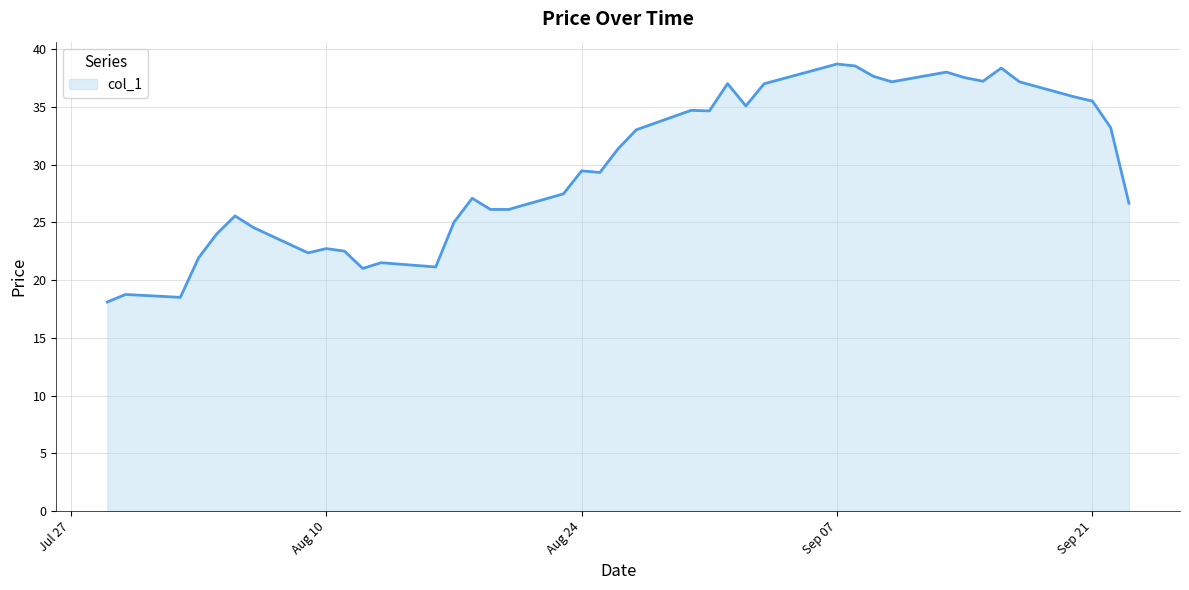

What is the minimum value shown in the chart?

18.1